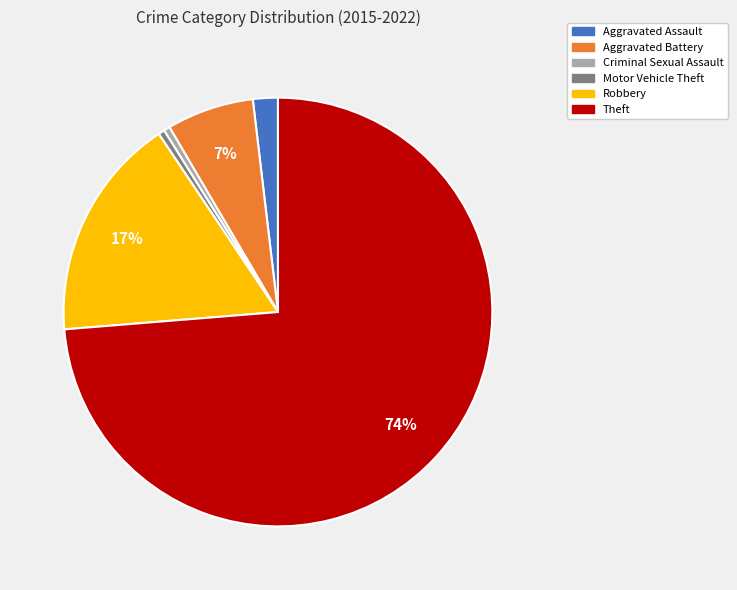

Is there any slice that represents more than half of the pie?

Yes